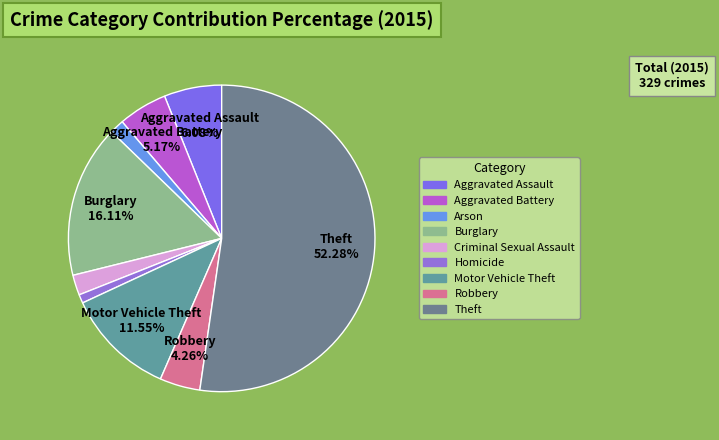

True or false: Criminal Sexual Assault accounts for 2% of the total.

True